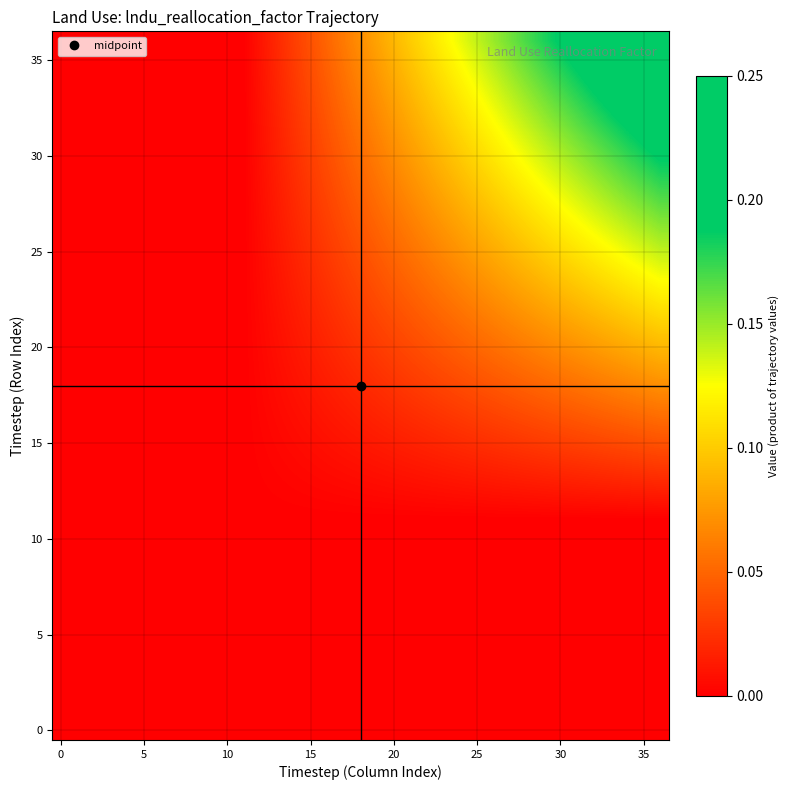

Which category has the highest value across all series?

36